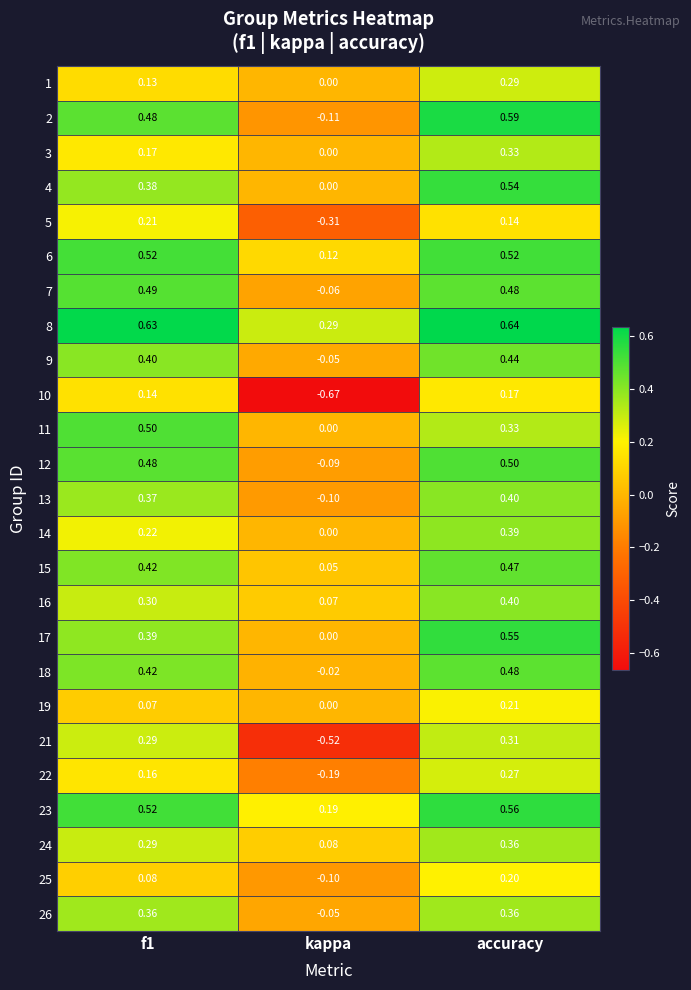

At which category does the chart reach its peak across all series?

accuracy